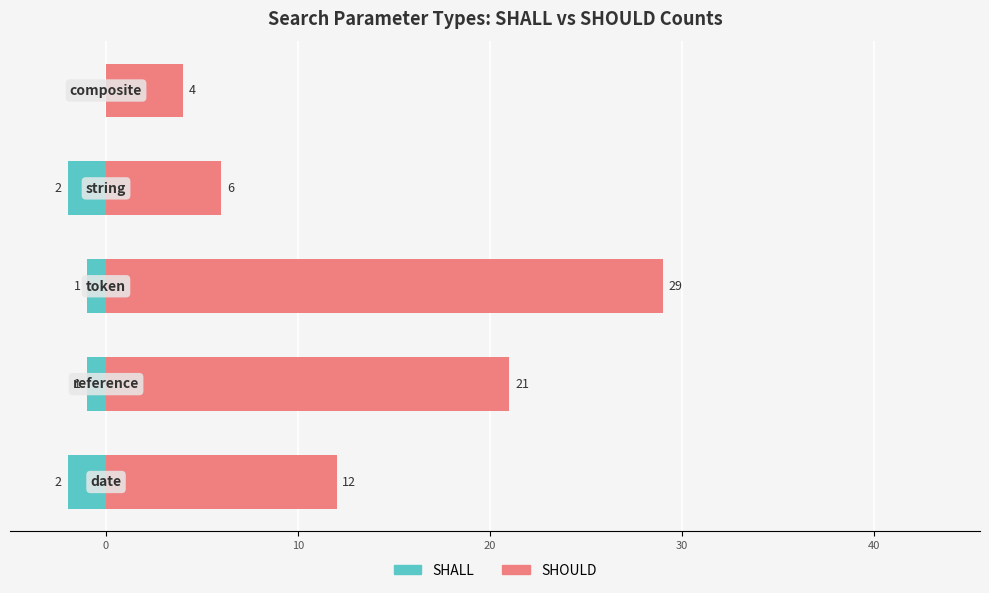

Is it true that SHALL equals -1 at 0?

True